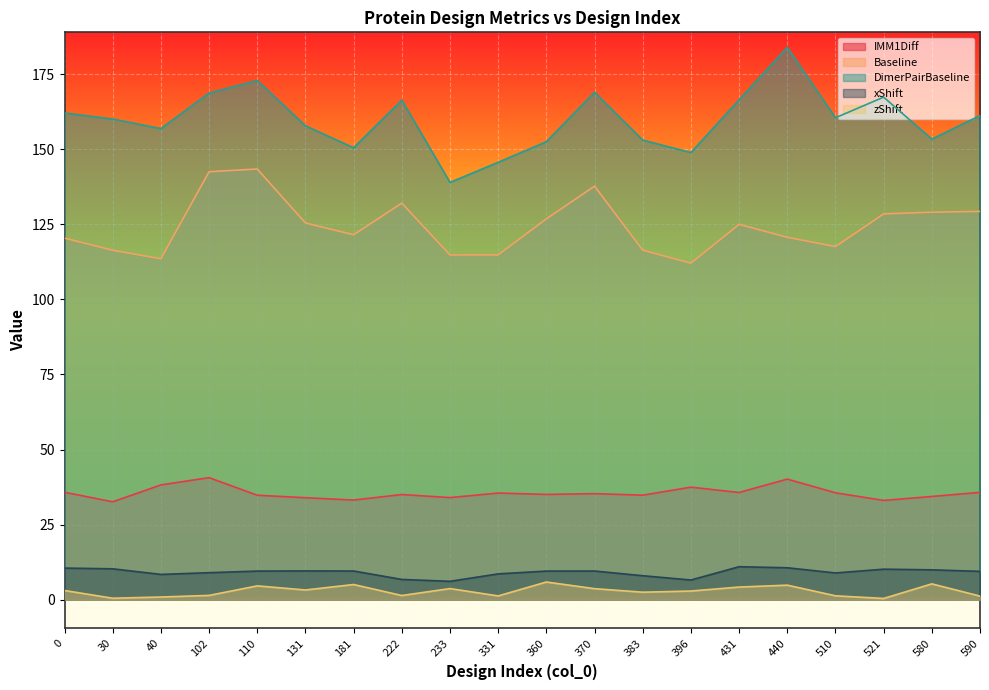

What is the difference between the DimerPairBaseline values at 396 and 580?

4.5